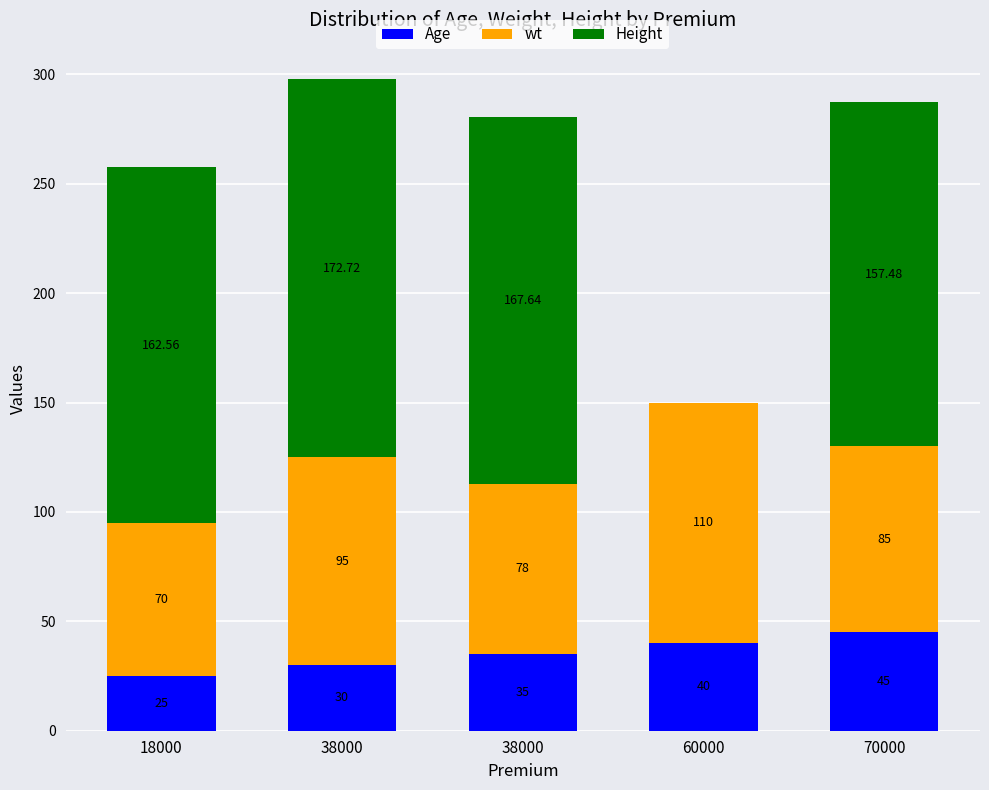

What is the sum of all Age values?

175.0